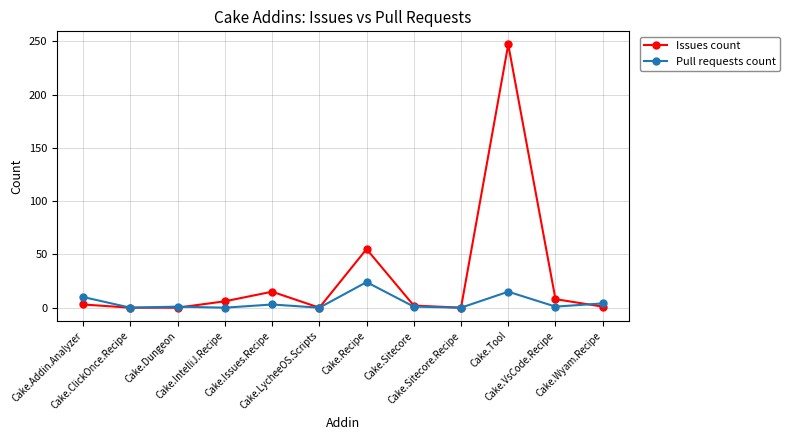

Which series has the widest spread of values?

Issues count